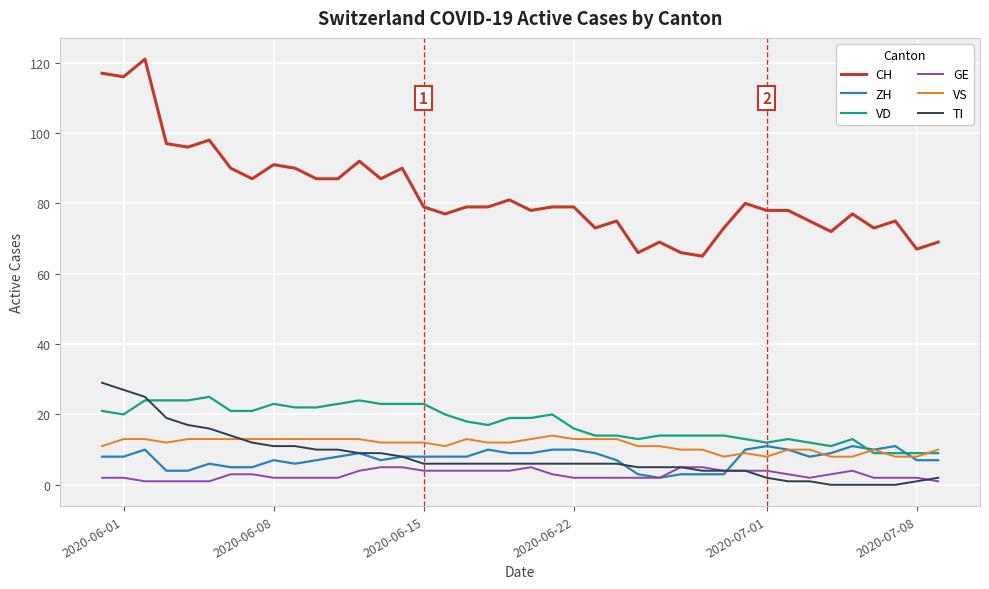

Which series has the widest spread of values?

CH